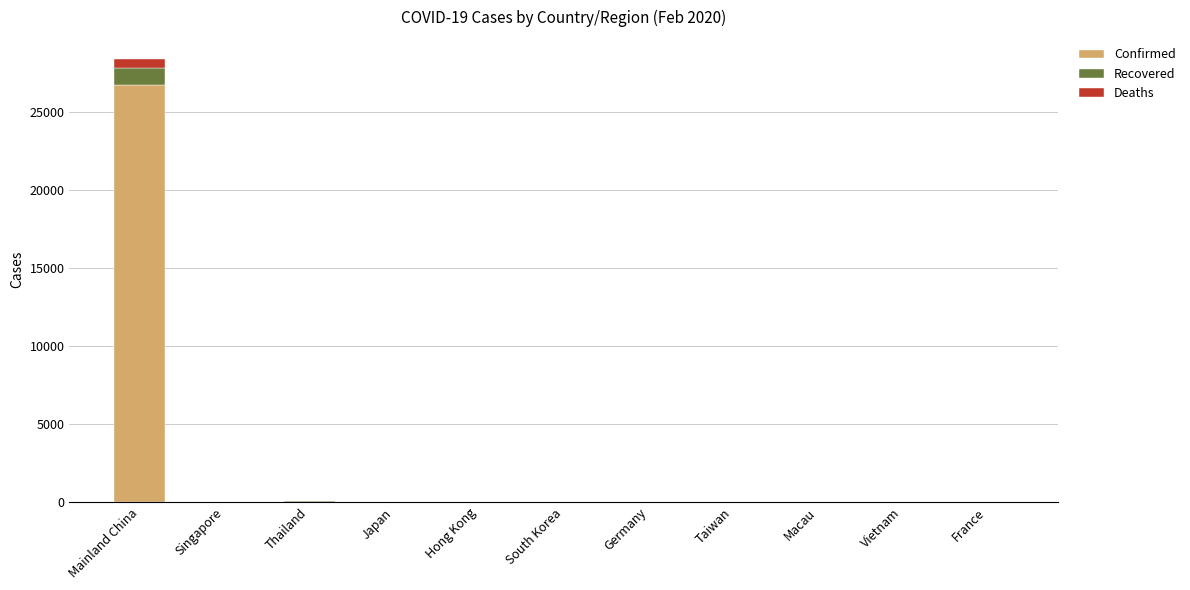

Which category has the highest value in the Confirmed series?

Mainland China